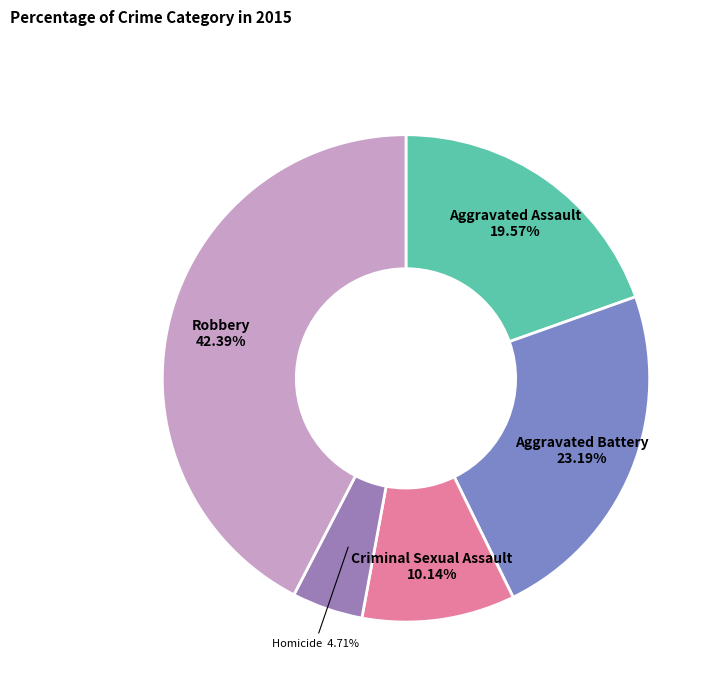

Is there any slice that represents more than half of the pie?

No